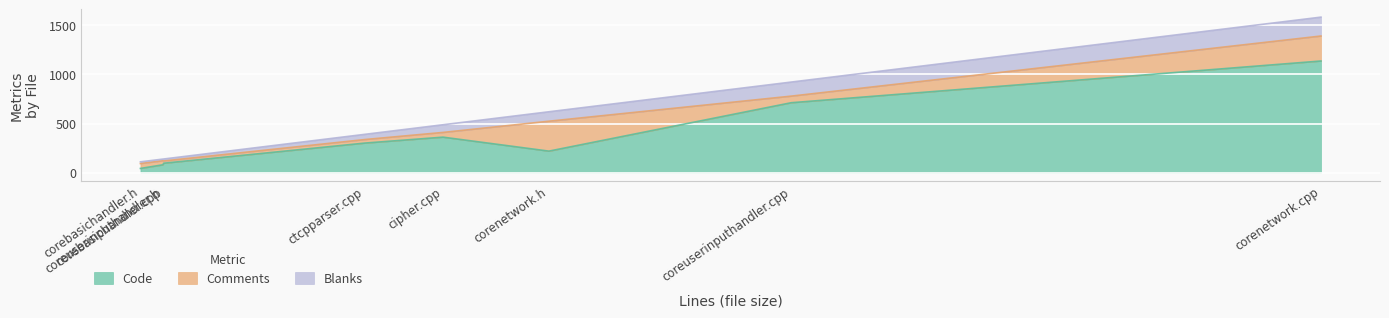

What is the sum of the Code values at coreuserinputhandler.cpp and corebasichandler.cpp?

809